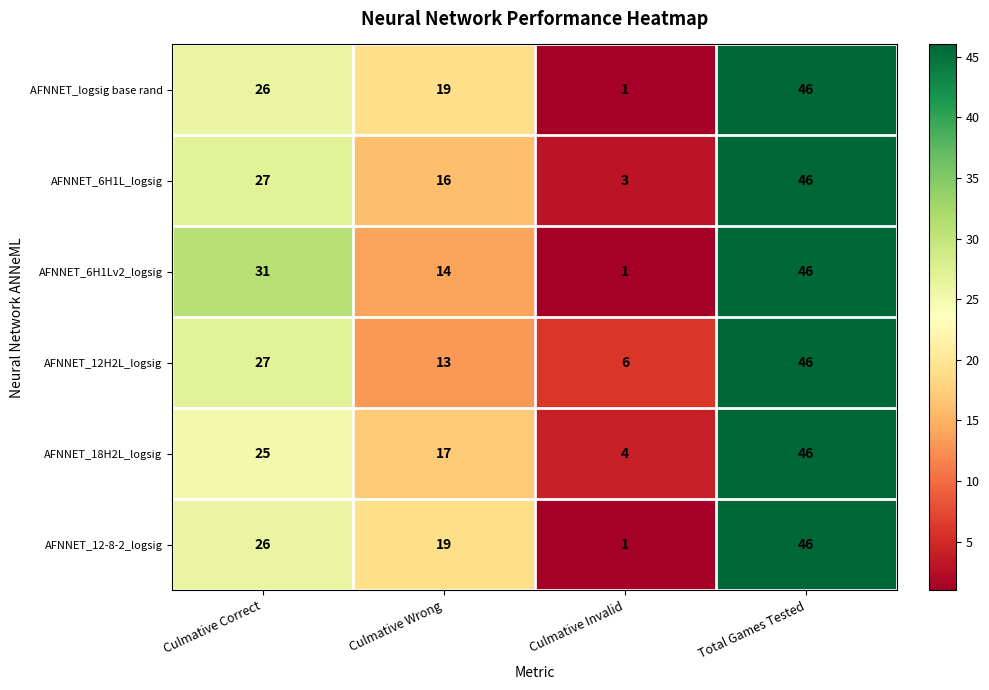

How many values in the AFNNET_12H2L_logsig series are below 27?

2